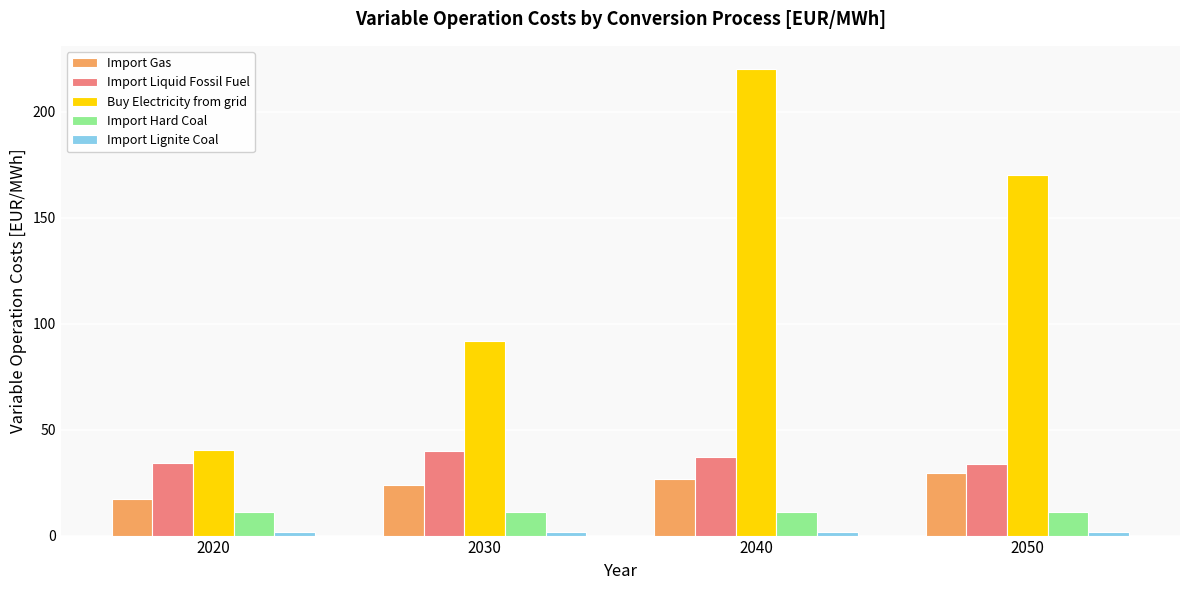

What is the total value across all series at 2030?

168.8